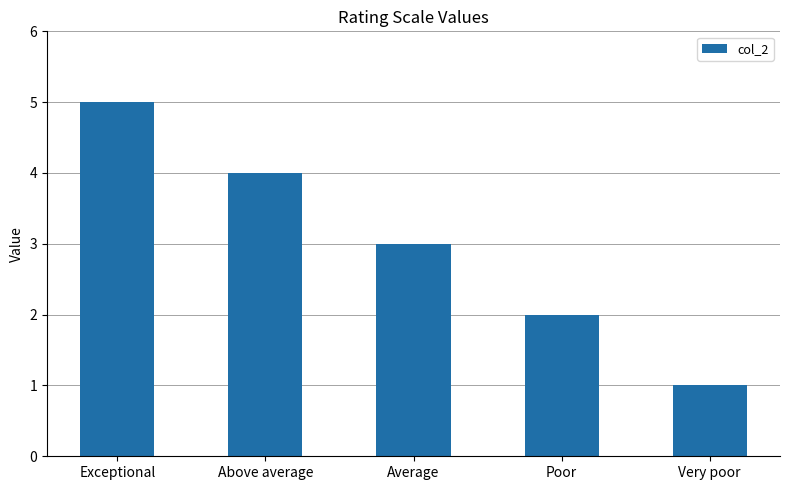

How many data points are less than 3?

2